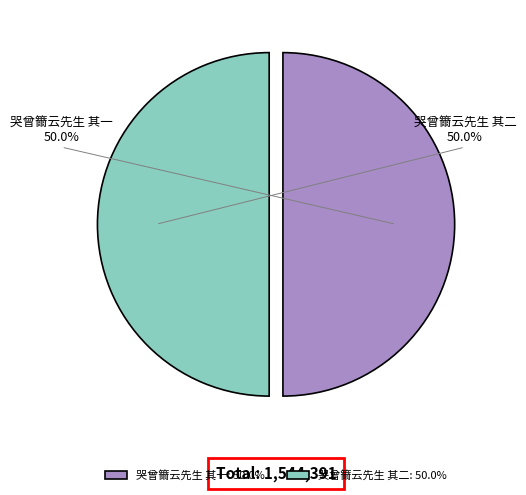

Is it true that 哭曾籋云先生 其一 is 59% of the pie?

False